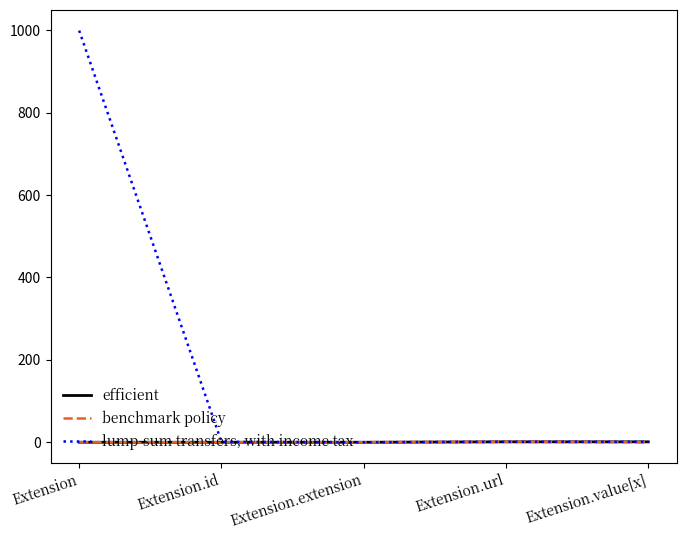

Which label corresponds to the largest value in the chart?

Extension